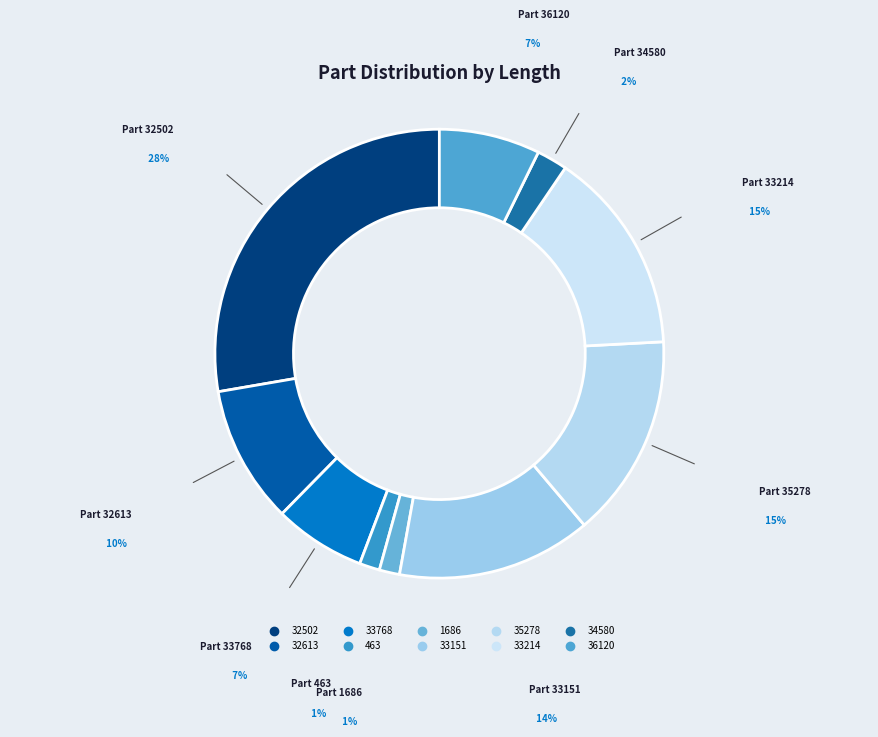

Combined, do 36120 and 1686 account for over 50%?

No